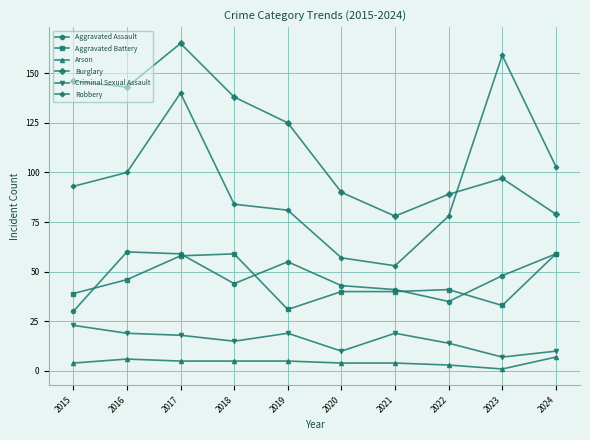

What is the spread (max minus min) of values at 2020?

86